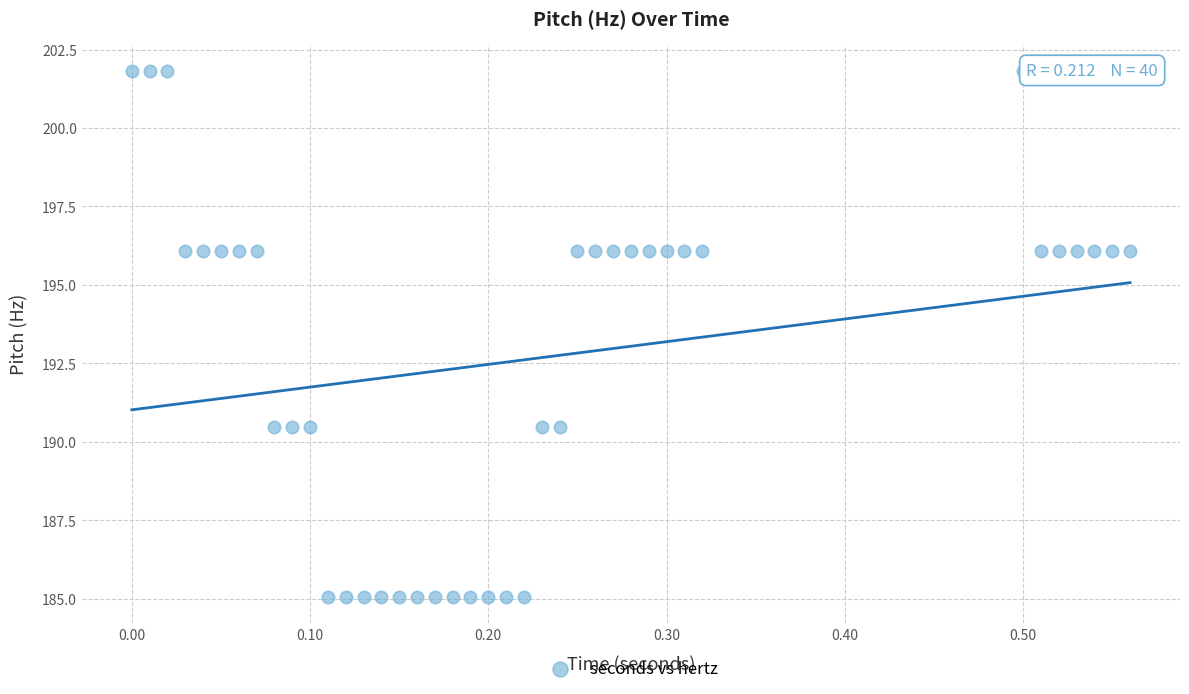

What is the range of X values (max minus min)?

0.6